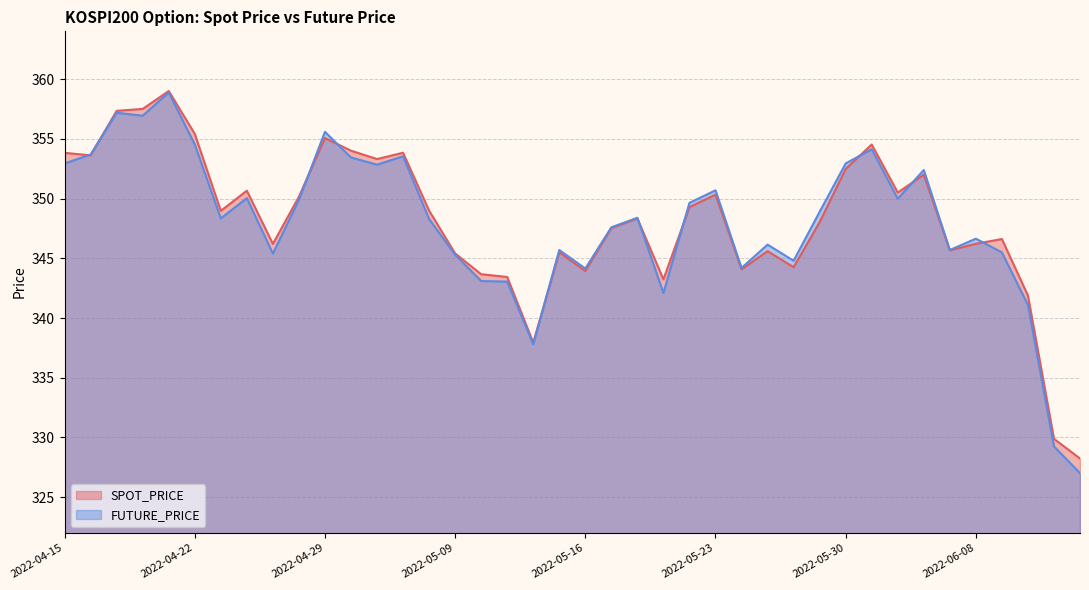

List the series in order of their overall mean, highest first.

SPOT_PRICE, FUTURE_PRICE